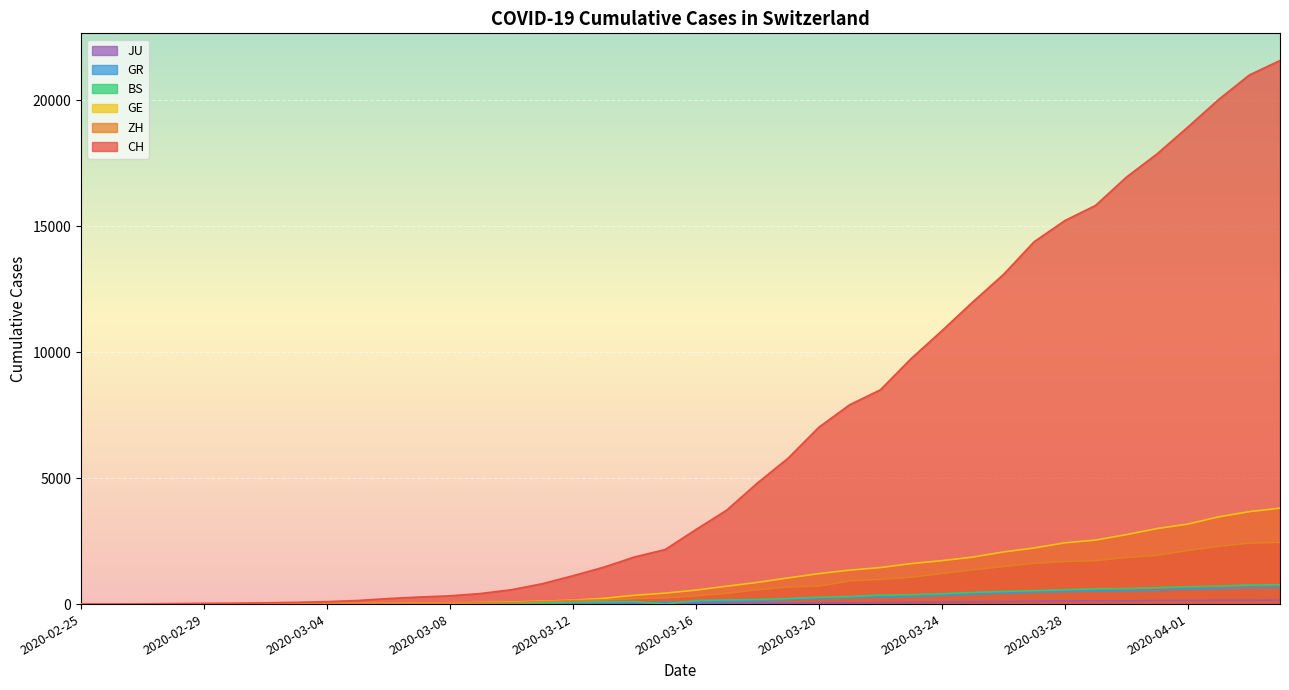

How many values in the BS series are below 143?

20